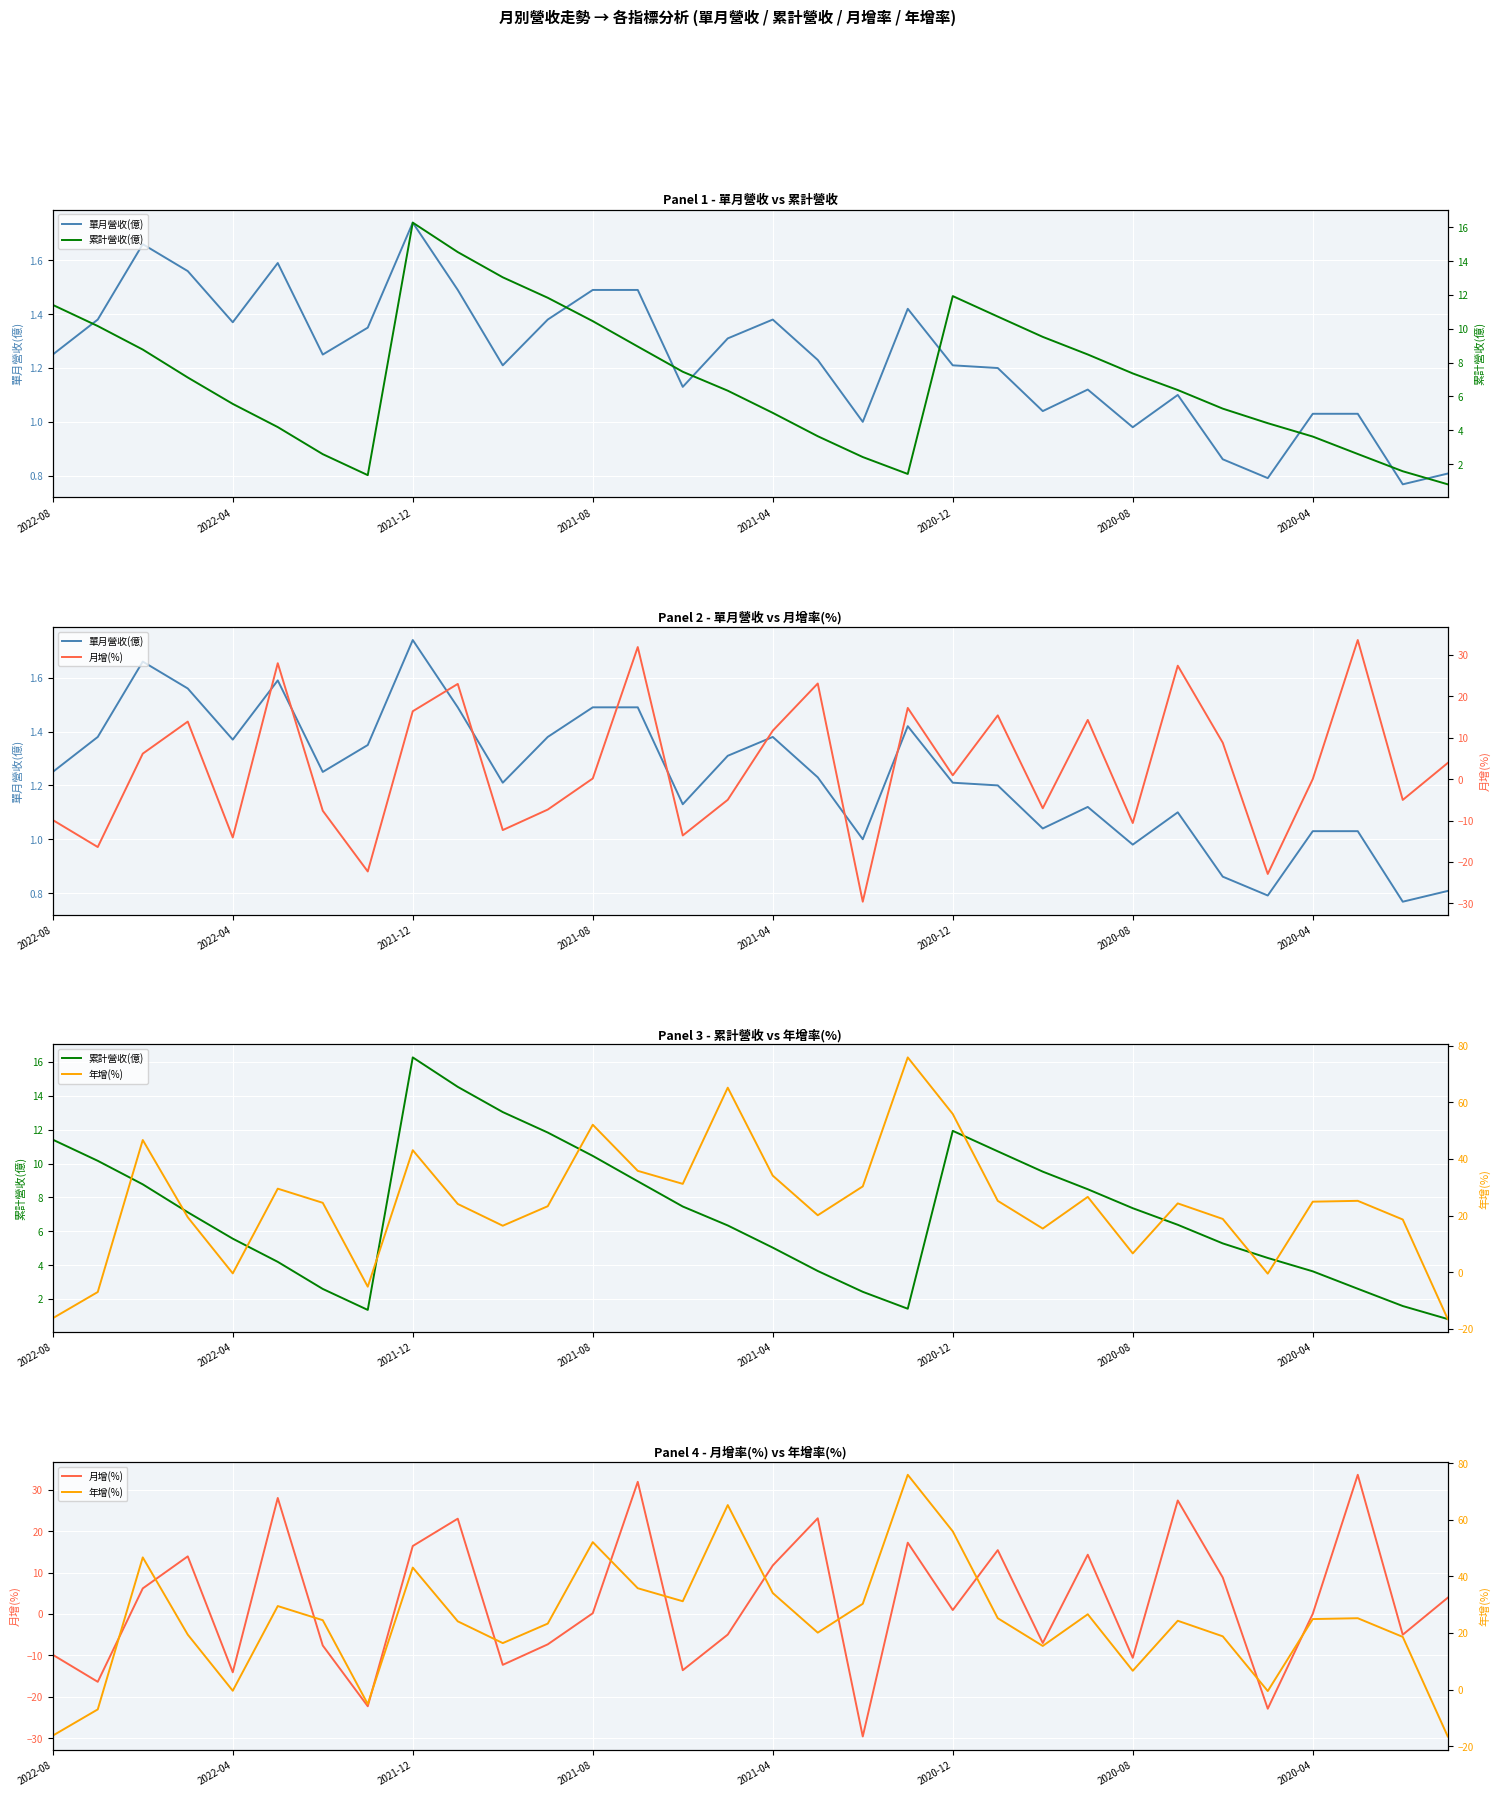

What is the difference between the second highest and minimum values in the 累計營收(億) series?

13.7